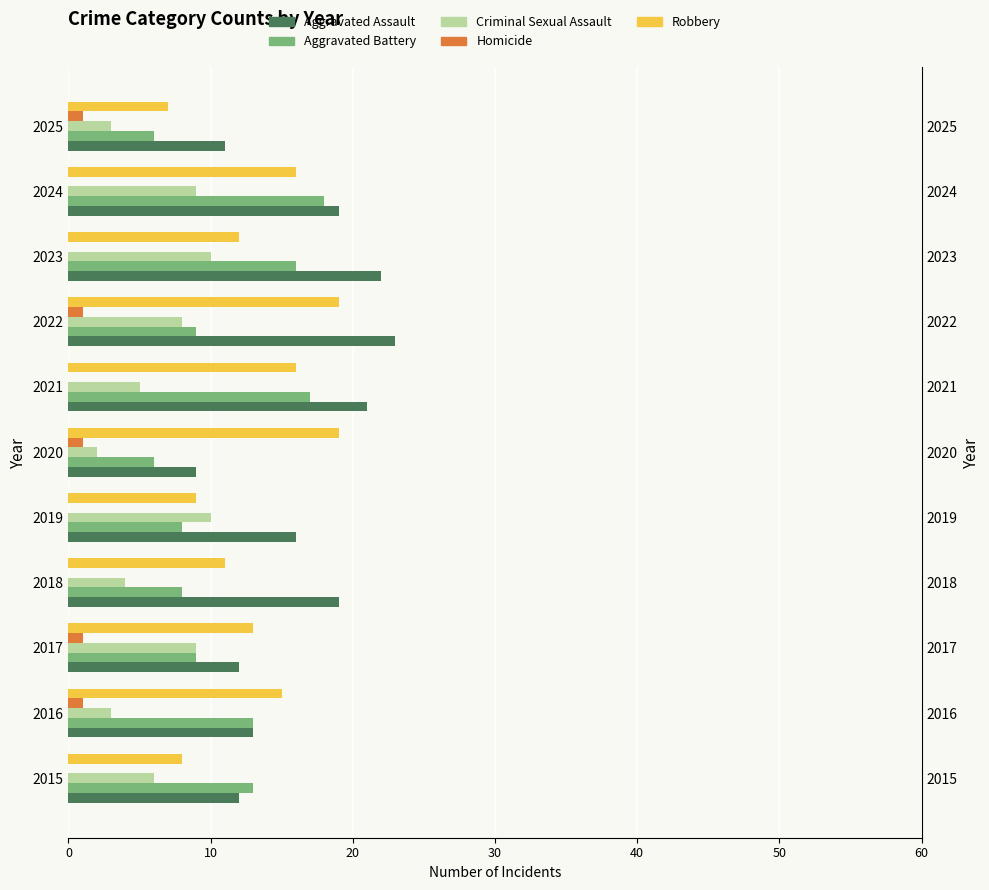

What is the difference between the highest and lowest values at 2019?

16